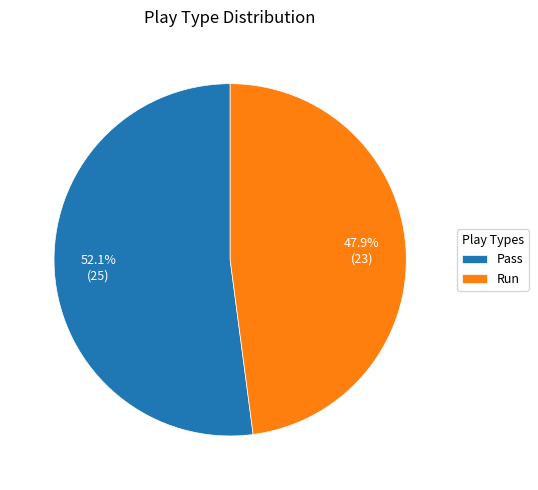

What is the majority slice?

Pass